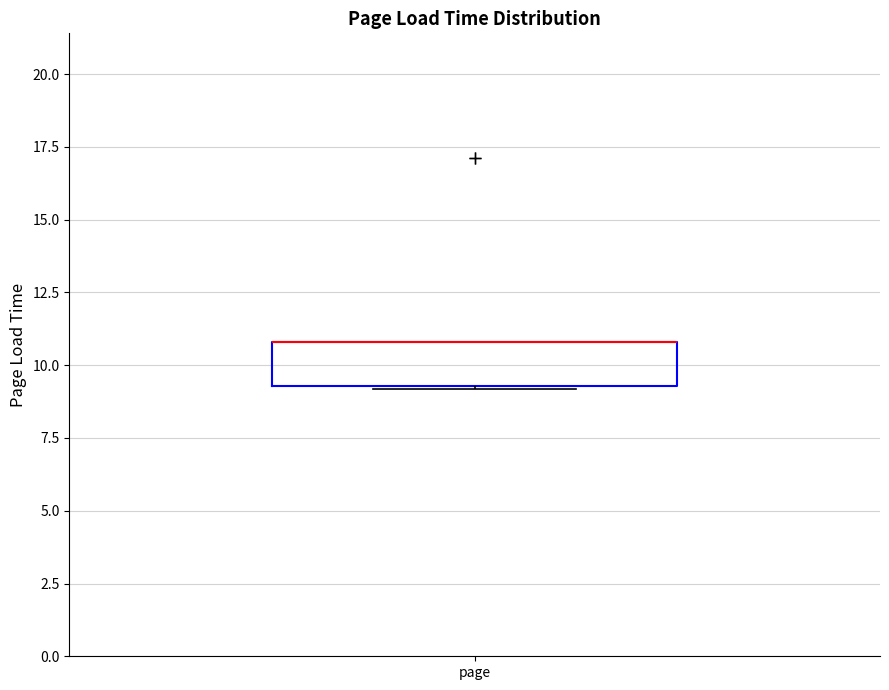

Read this box plot against the y-axis: the position of the median line, the range covered by the box, and the ends of both whiskers. The values are not printed on the chart, so give them approximately, as read against the axis.

median 11.0 (drawn on the box's upper edge), box 9.5 to 11.0, whiskers 9.0 to 11.0